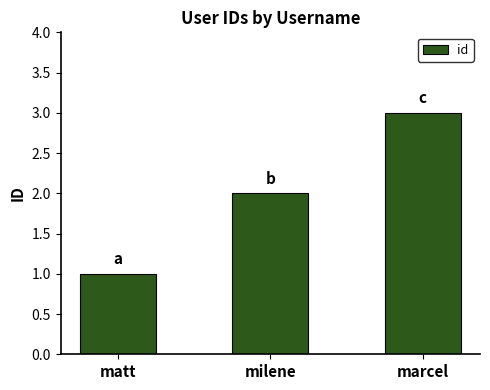

Reading left to right, extract all data points from this chart.

matt=1	milene=2	marcel=3